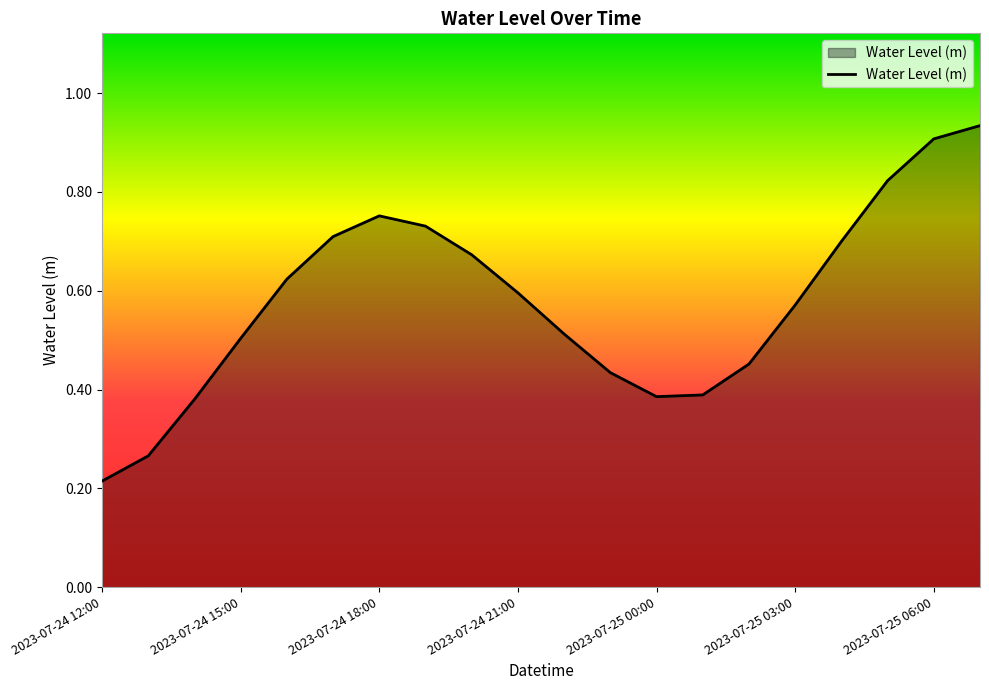

At which category does the chart reach its peak across all series?

19